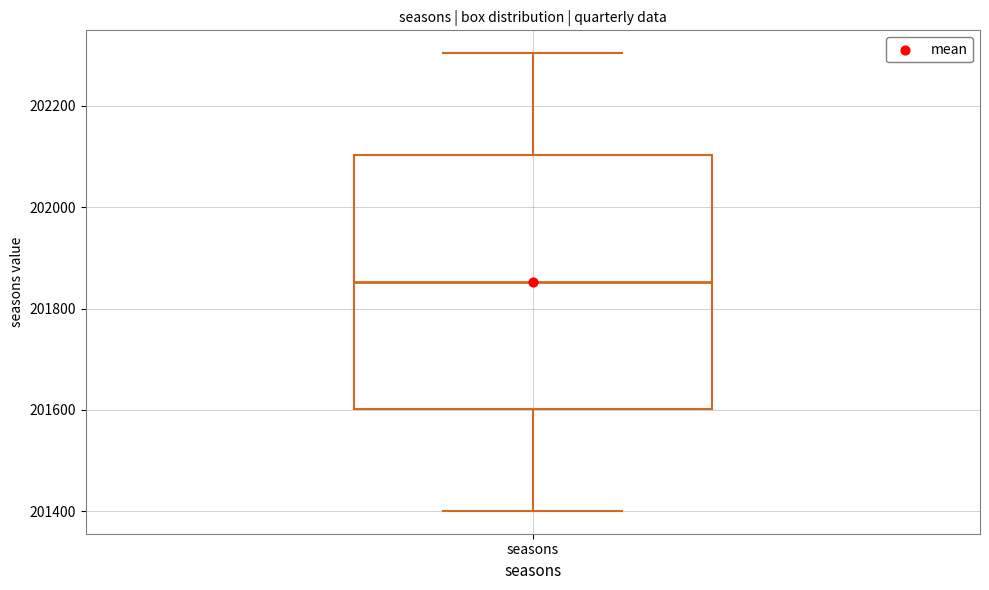

Where is the upper edge of the box for seasons on the y-axis? The values are not printed on the chart, so give them approximately, as read against the axis.

202100